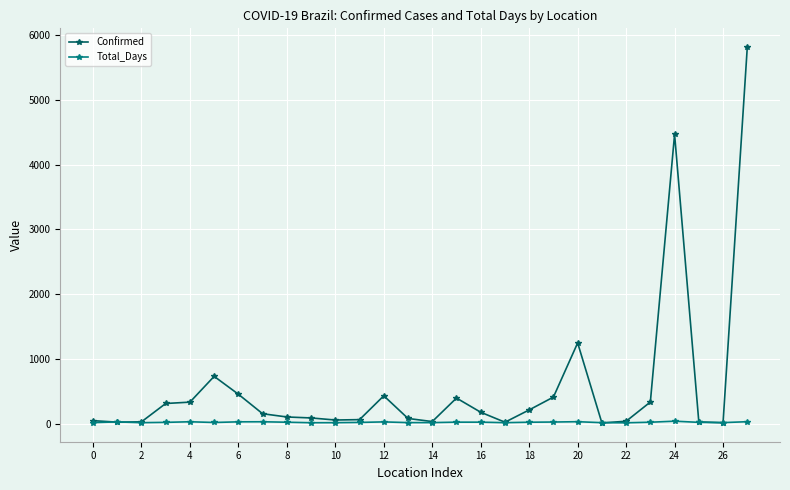

Which series has the largest total across all categories?

Confirmed